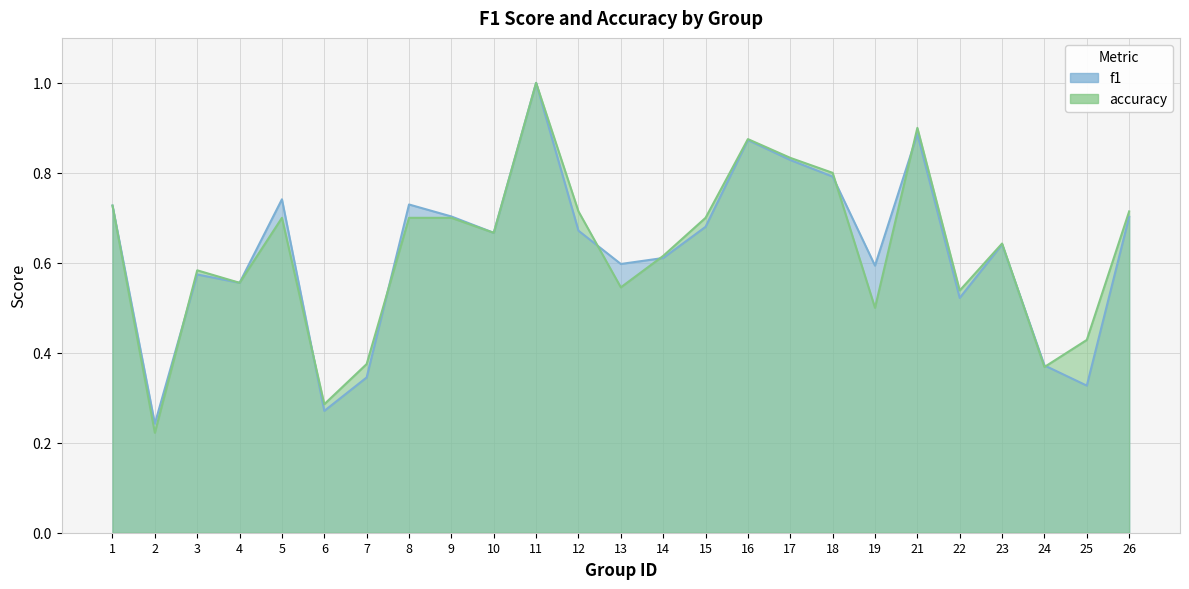

The value of accuracy at 24 is 0.4. True or false?

True